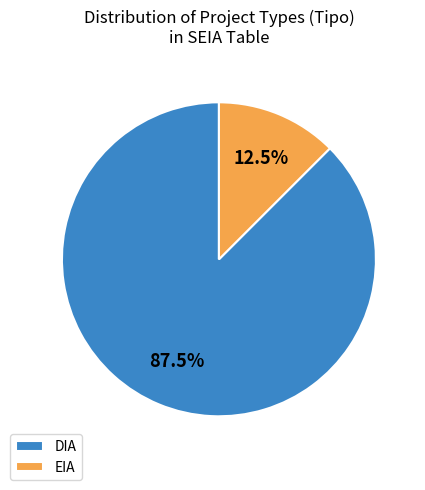

How many slices are in this pie chart?

2